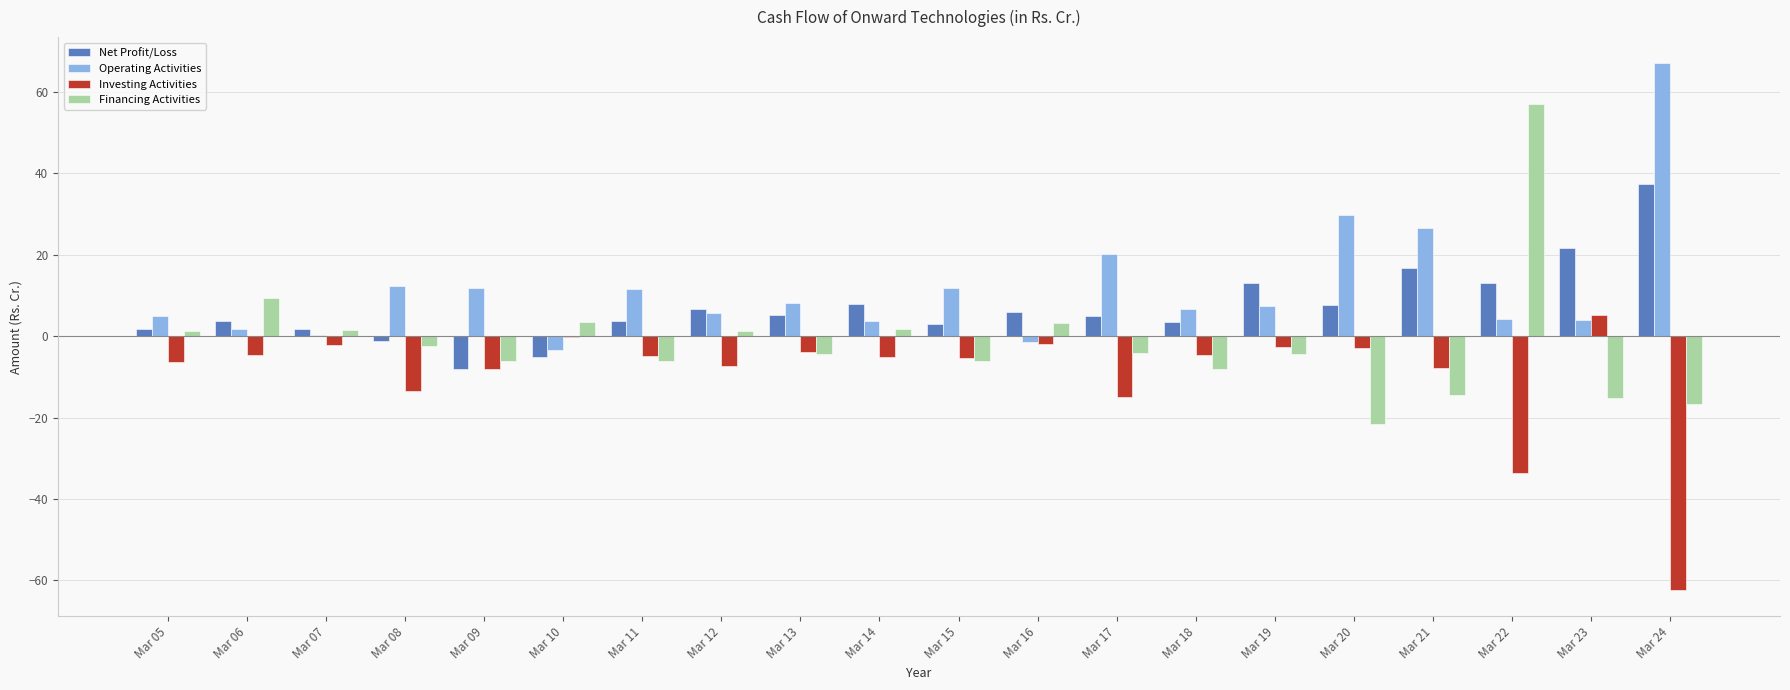

Is the value of Financing Activities at Mar 10 greater than the value of Net Profit/Loss at Mar 22?

No